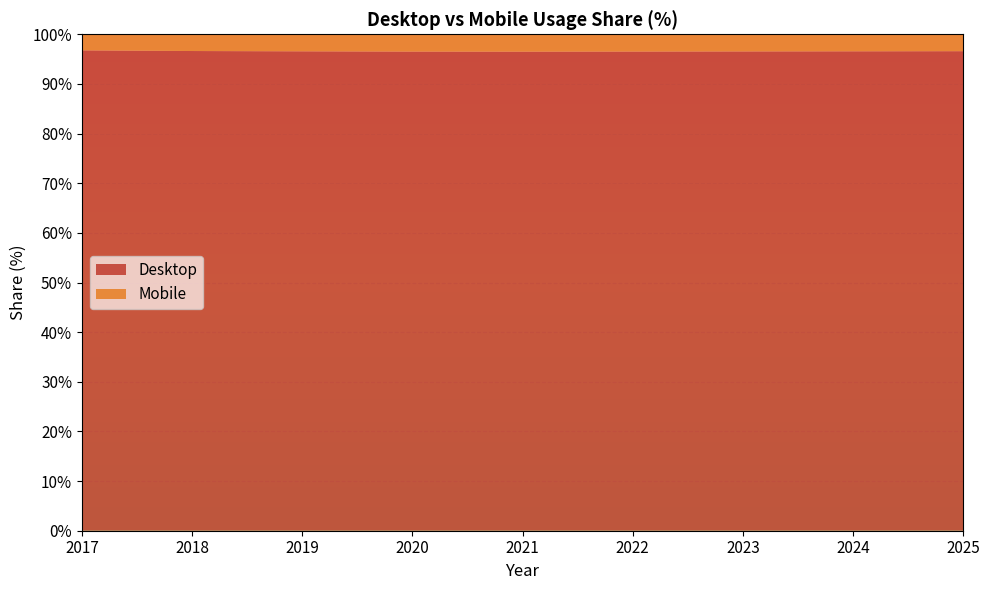

Reading left to right, transcribe all the data shown in this chart.

Desktop: 2017=96.8	2018=96.6	2019=96.6	2020=96.5	2021=96.5	2022=96.5	2023=96.5	2024=96.6	2025=96.6
Mobile: 2017=3.2	2018=3.4	2019=3.4	2020=3.5	2021=3.5	2022=3.5	2023=3.5	2024=3.4	2025=3.4